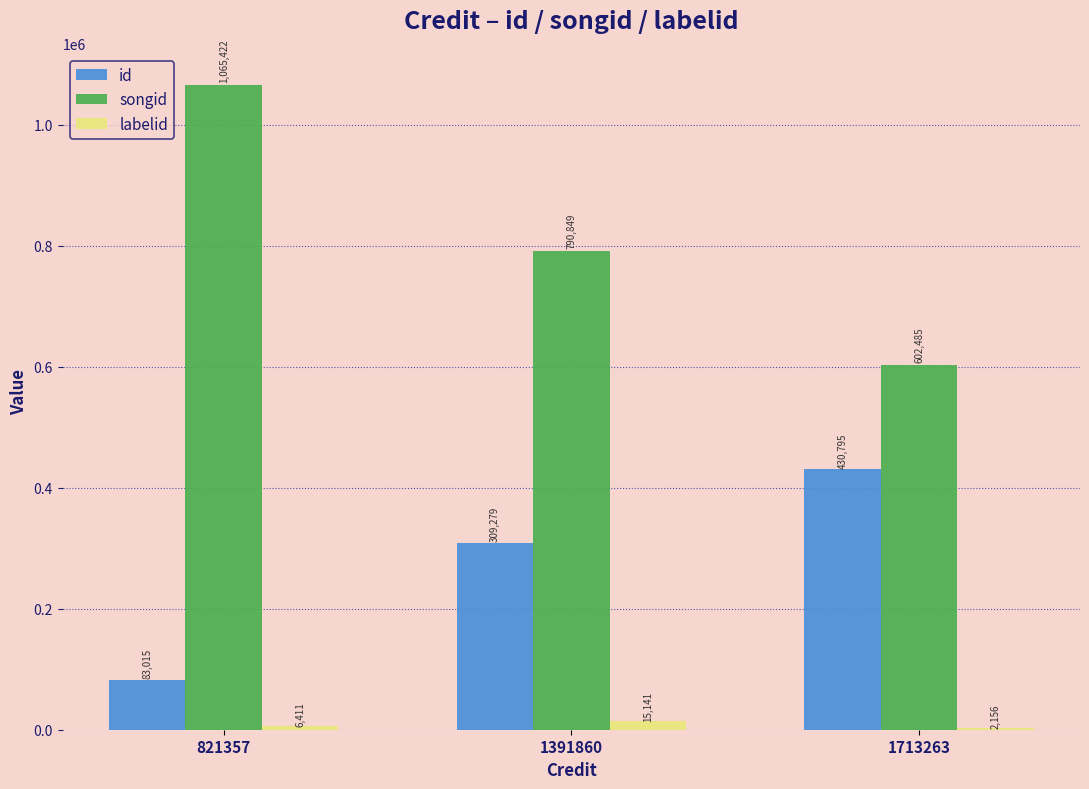

What is the highest value of the songid series?

1065422.0